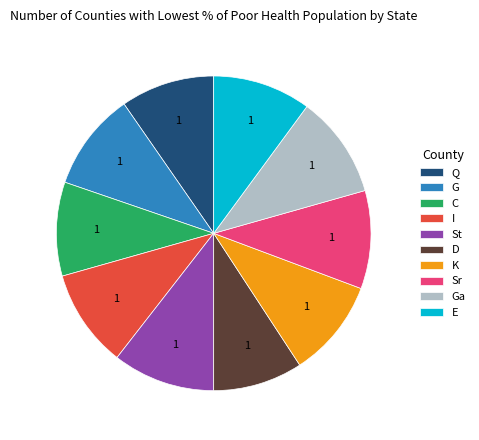

Between St and Q, which is larger?

St